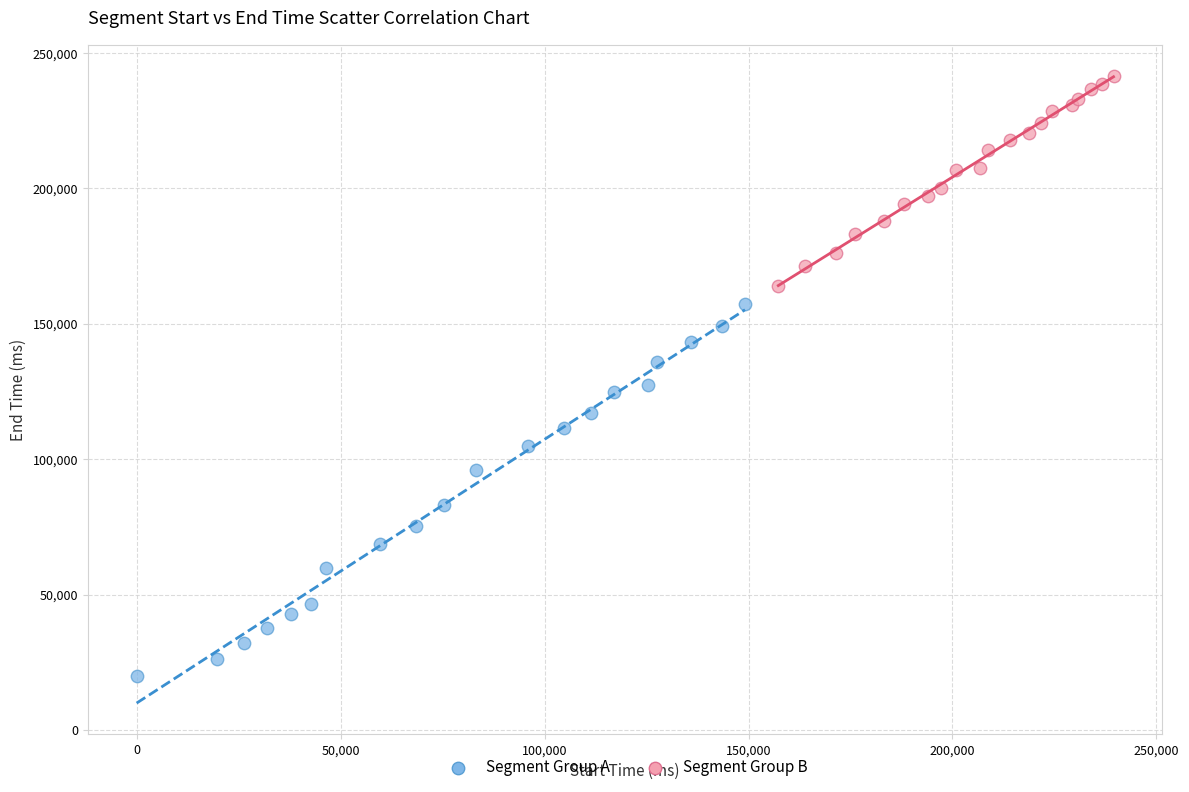

Which series contains the lowest Y value?

Segment Group A